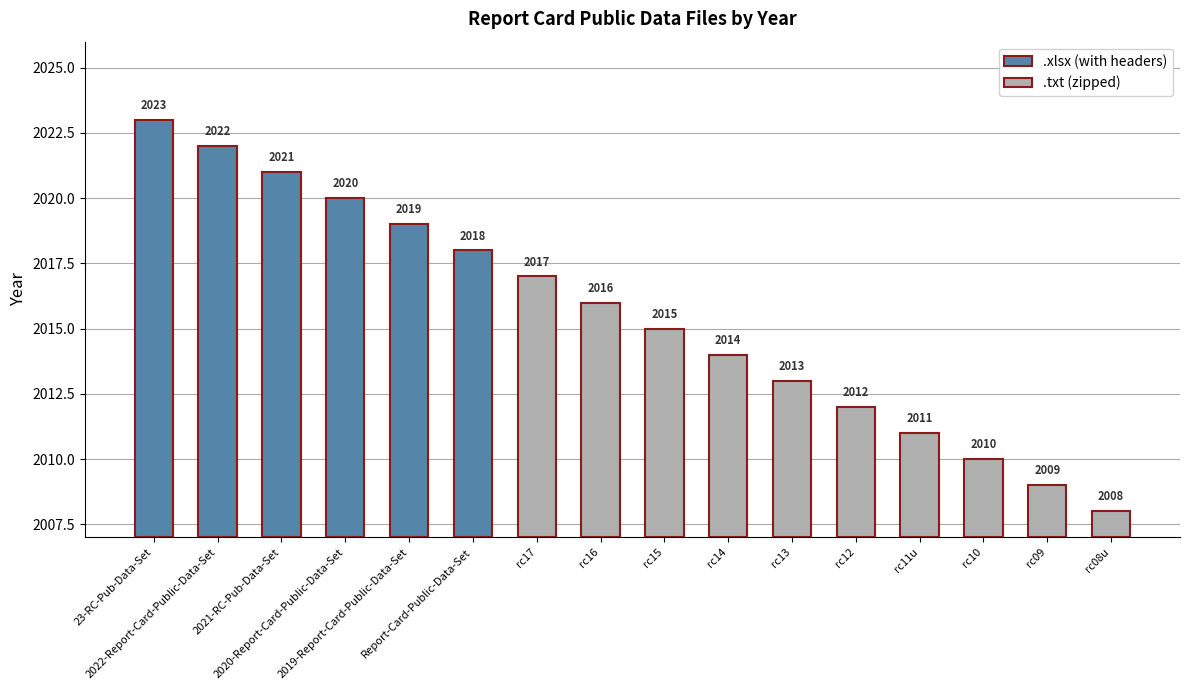

What is the change in value from 23-RC-Pub-Data-Set to rc16?

-7